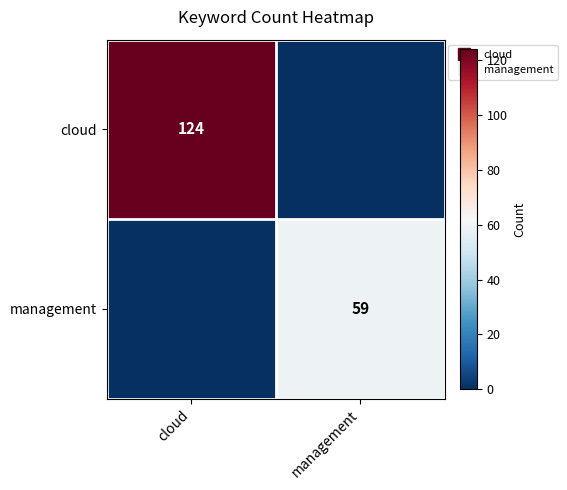

Between cloud and management, which series saw the biggest shift?

cloud